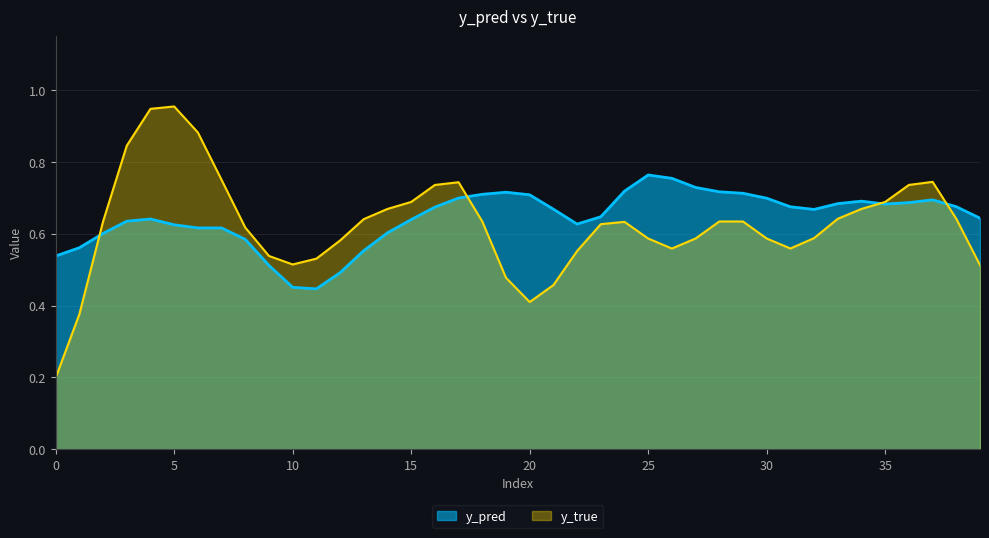

Rank the series at 15 from highest to lowest value.

y_true, y_pred